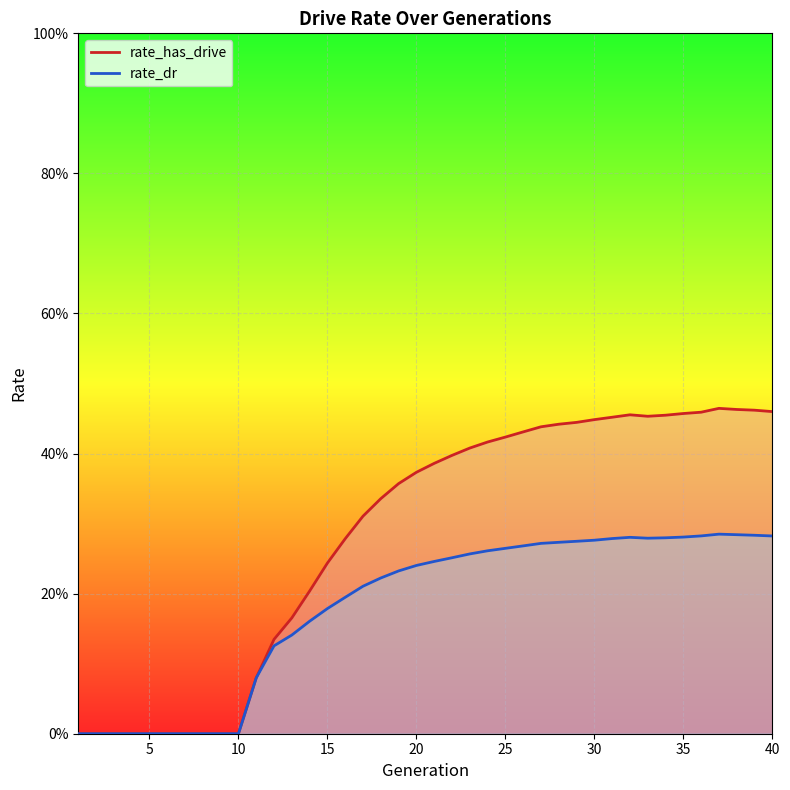

True or false: rate_dr and rate_has_drive cross at least once.

False